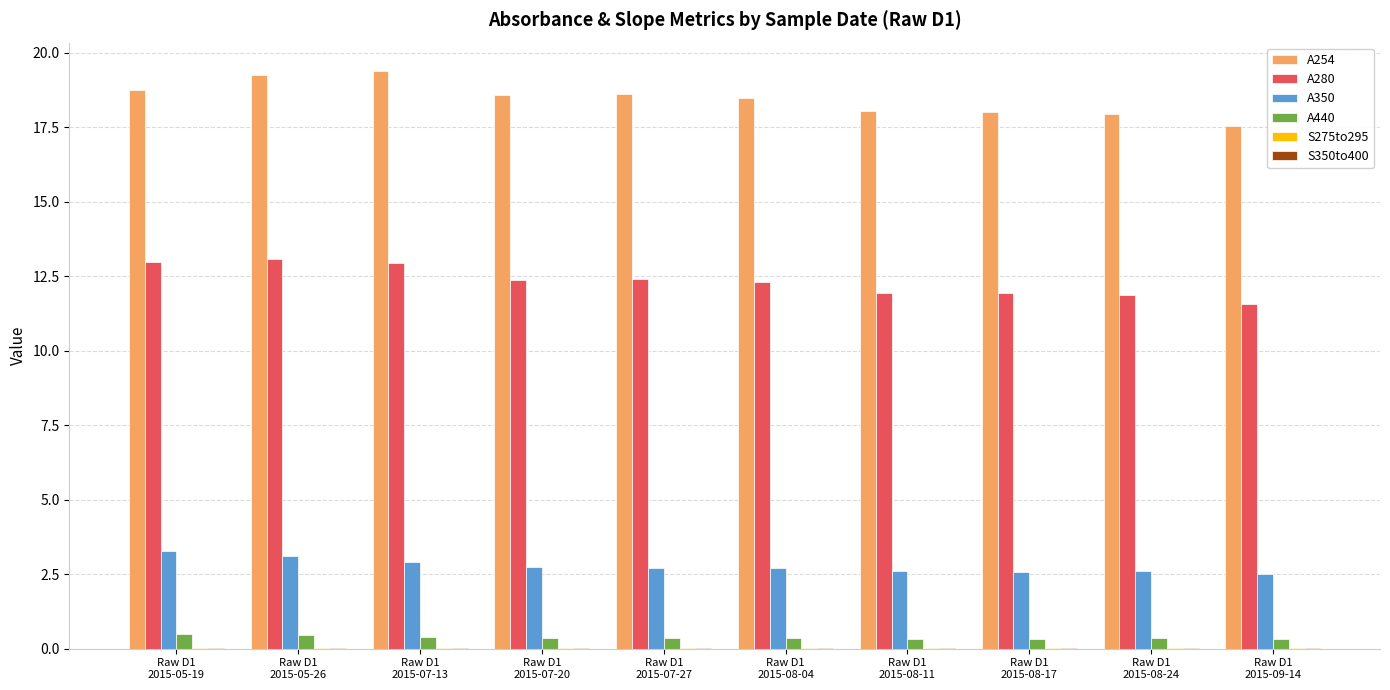

Count the number of data series in this chart.

6